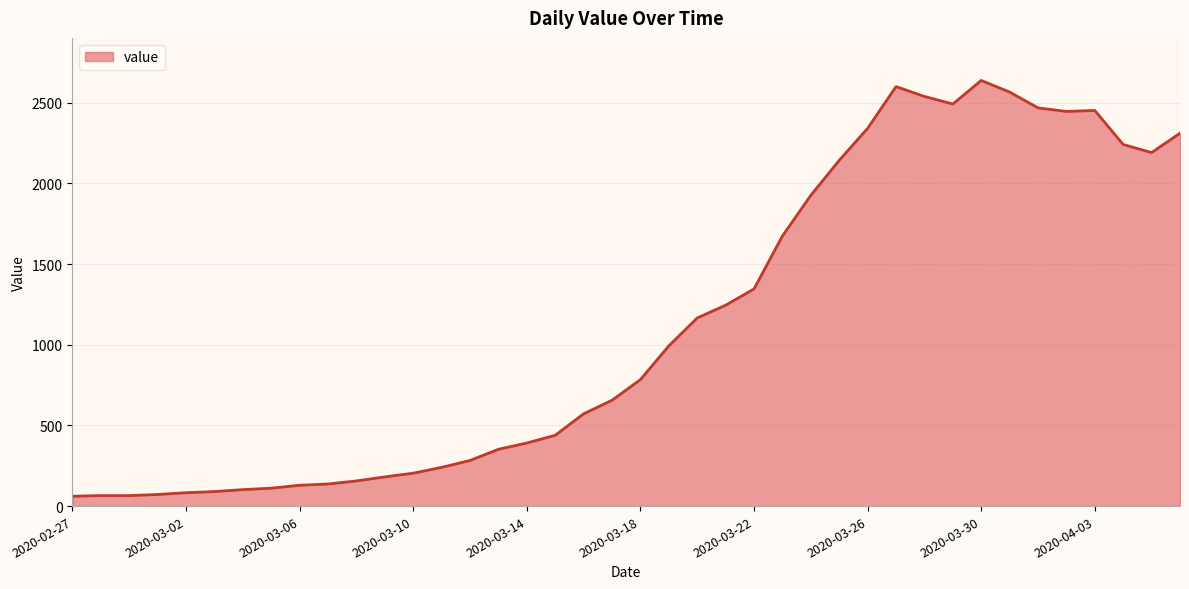

What is the greatest value displayed?

2638